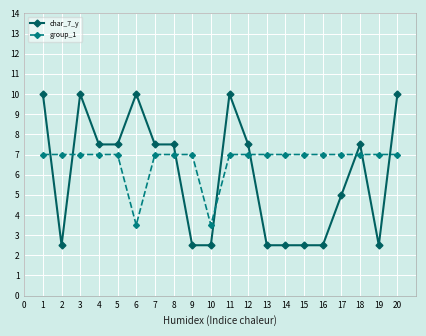

What is the difference between the second highest and minimum values in the group_1 series?

3.5